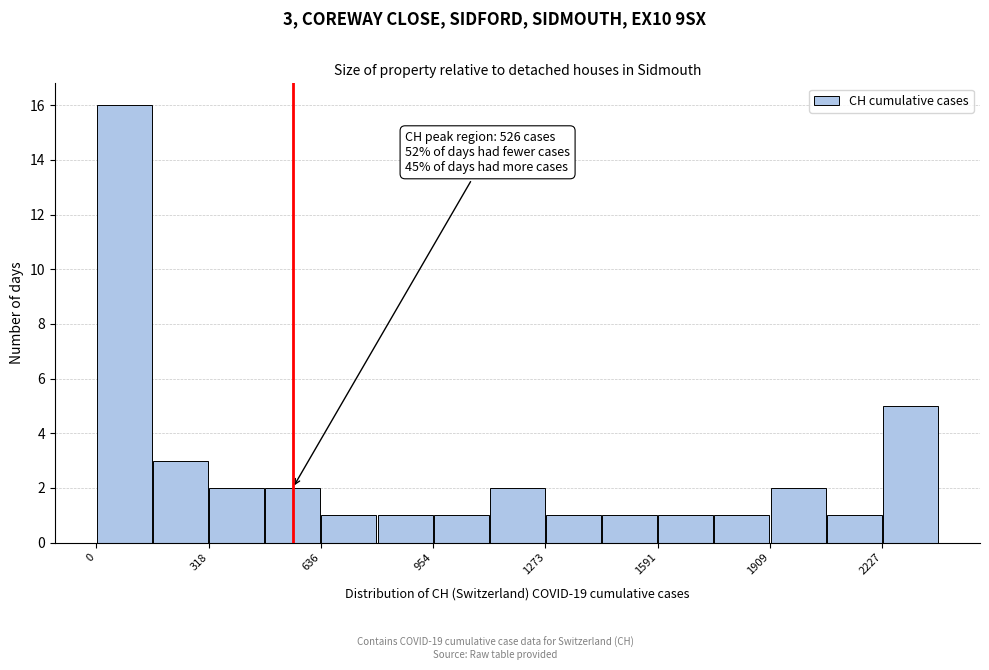

Read against the x-axis, roughly where is the centre of the tallest bar?

100